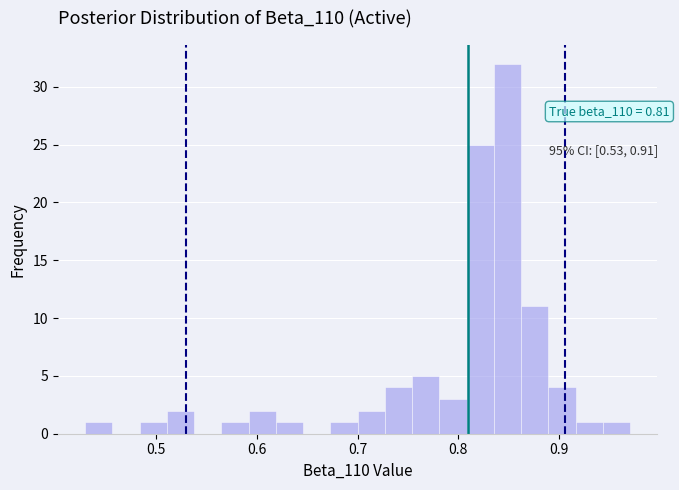

Around what value on the x-axis is the tallest bar? Give the approximate position of its centre, as read against the axis.

0.85